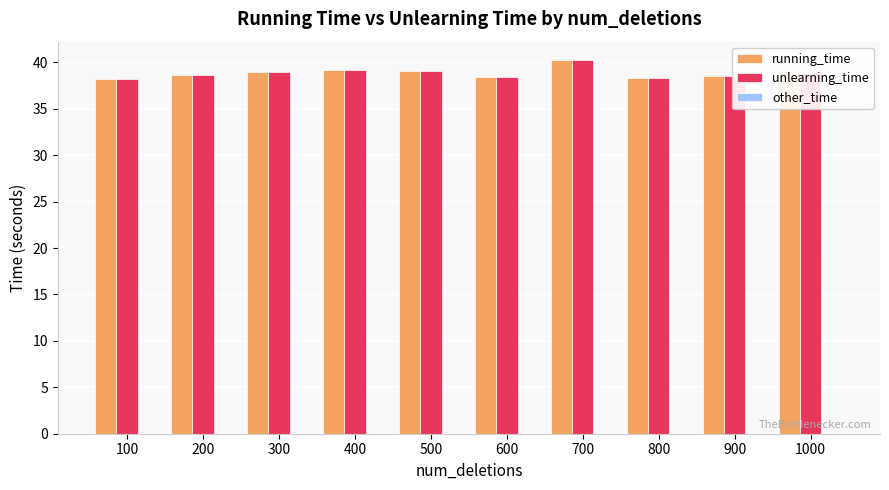

Which category has the highest value in the unlearning_time series?

700